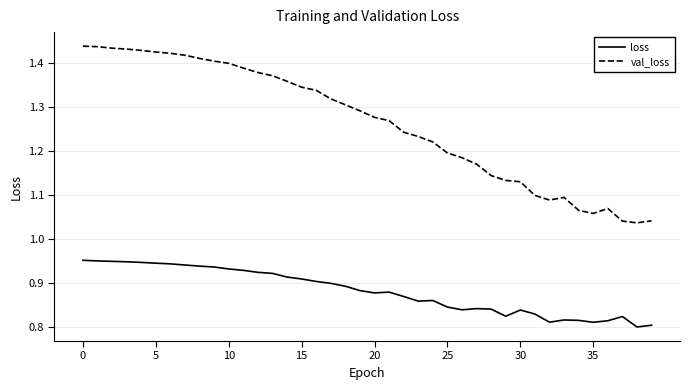

Which series has the widest spread of values?

val_loss